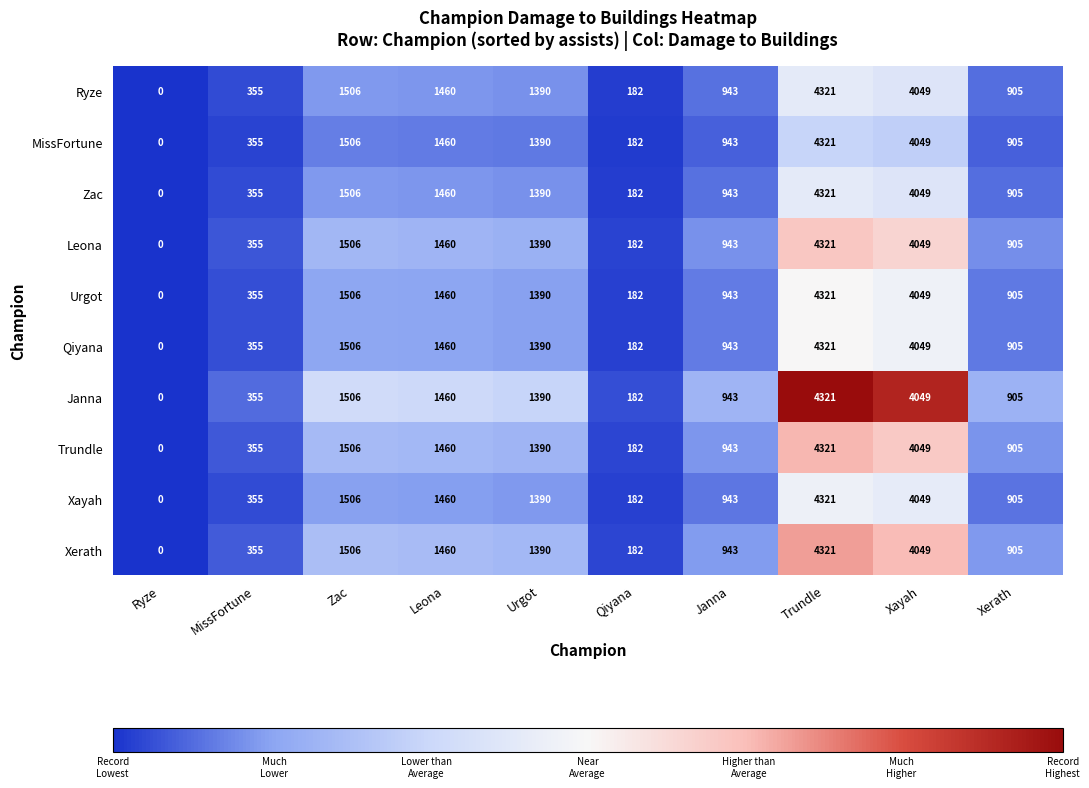

How many values in the Xerath series are below 1390?

5